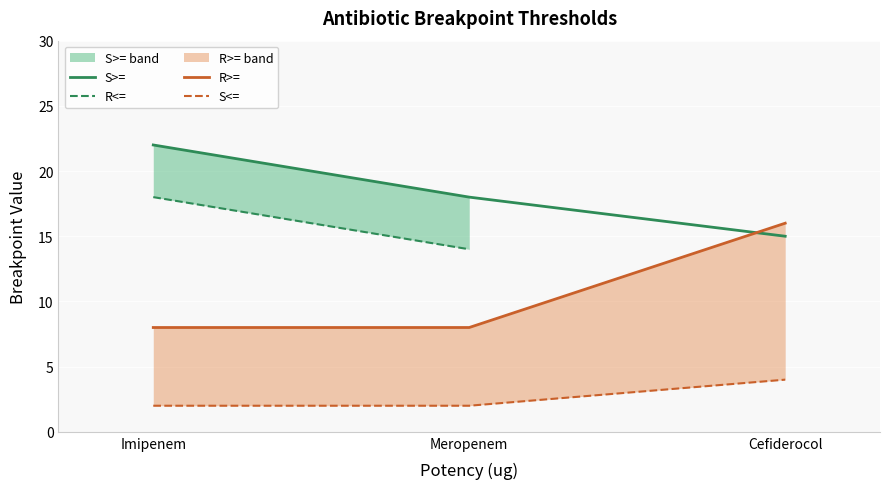

Read the R<= value at Meropenem.

14.0